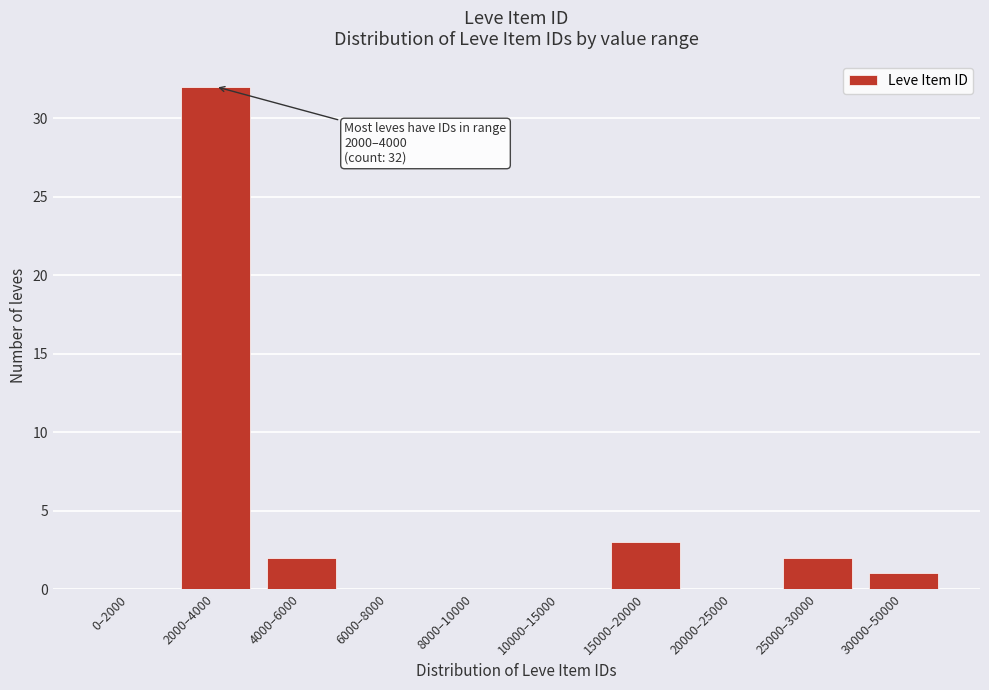

Reading right to left, extract all data points from this chart.

30000–50000=1	25000–30000=2	20000–25000=0	15000–20000=3	10000–15000=0	8000–10000=0	6000–8000=0	4000–6000=2	2000–4000=32	0–2000=0